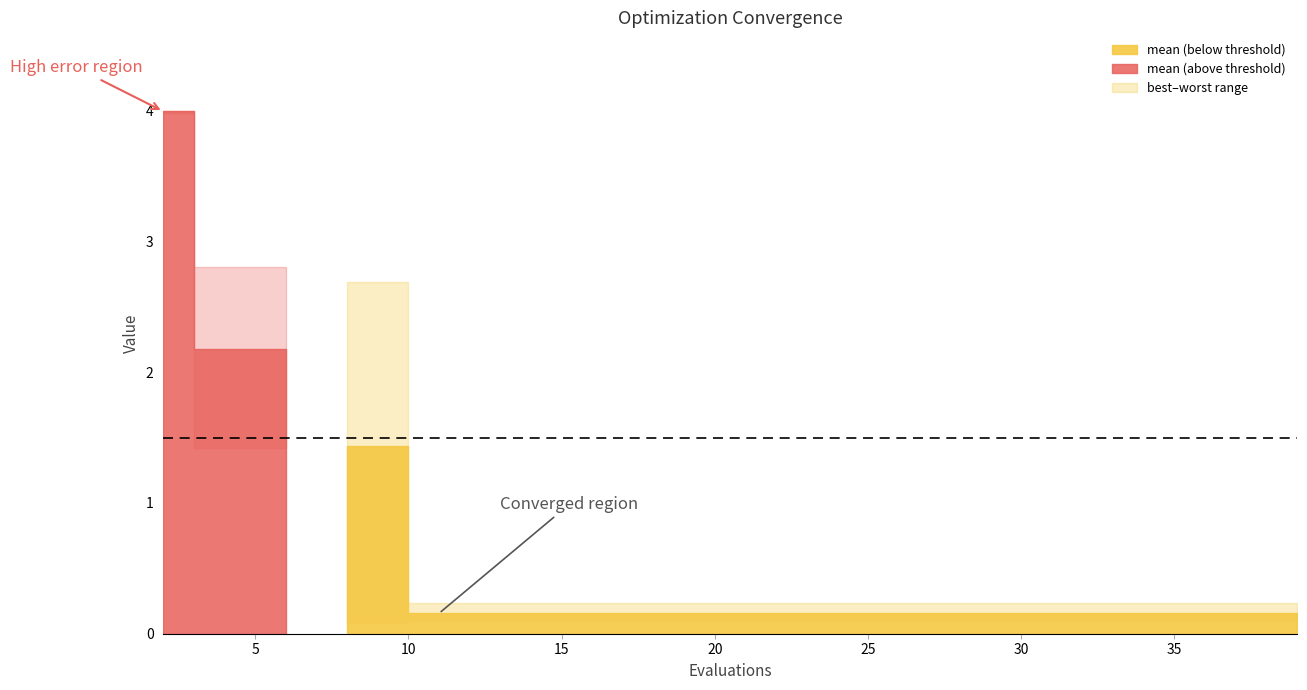

True or false: worst and best intersect in this chart.

False